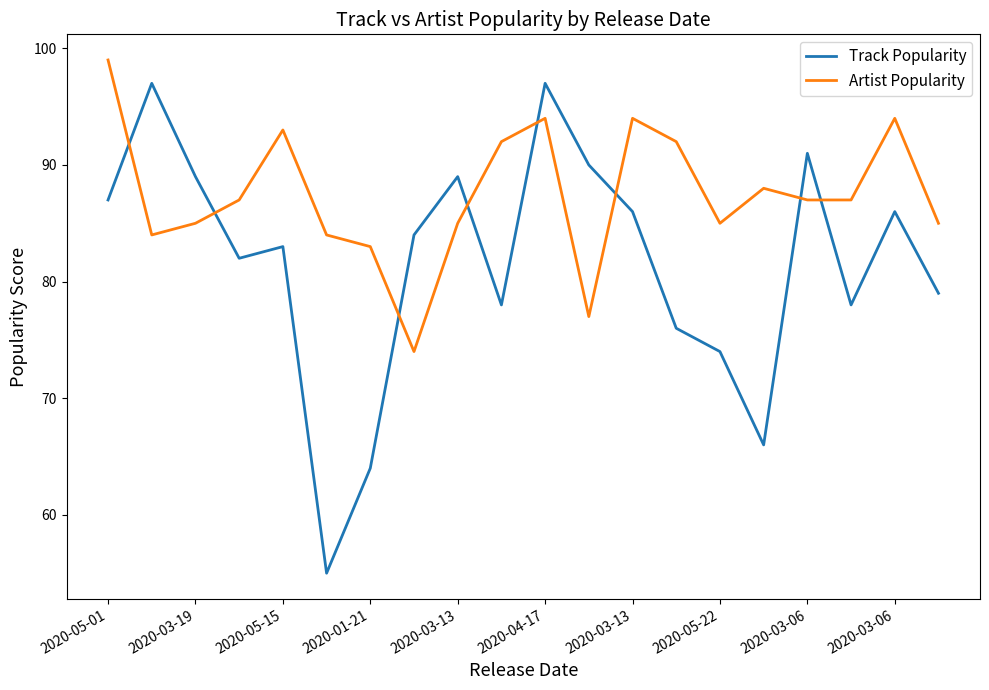

Reading left to right, transcribe all the data shown in this chart.

Track Popularity: 87	97	89	82	83	55	64	84	89	78	97	90	86	76	74	66	91	78	86	79
Artist Popularity: 99	84	85	87	93	84	83	74	85	92	94	77	94	92	85	88	87	87	94	85